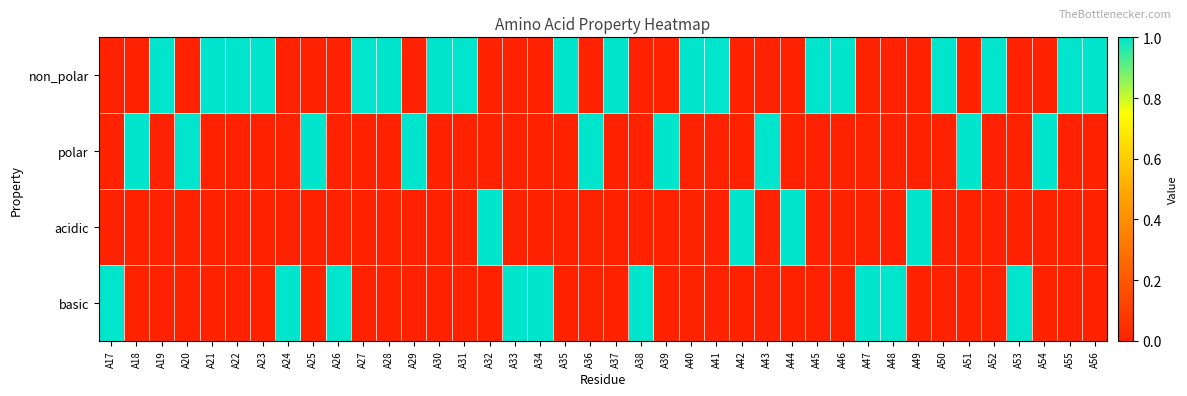

At how many categories does at least one series exceed 0?

40